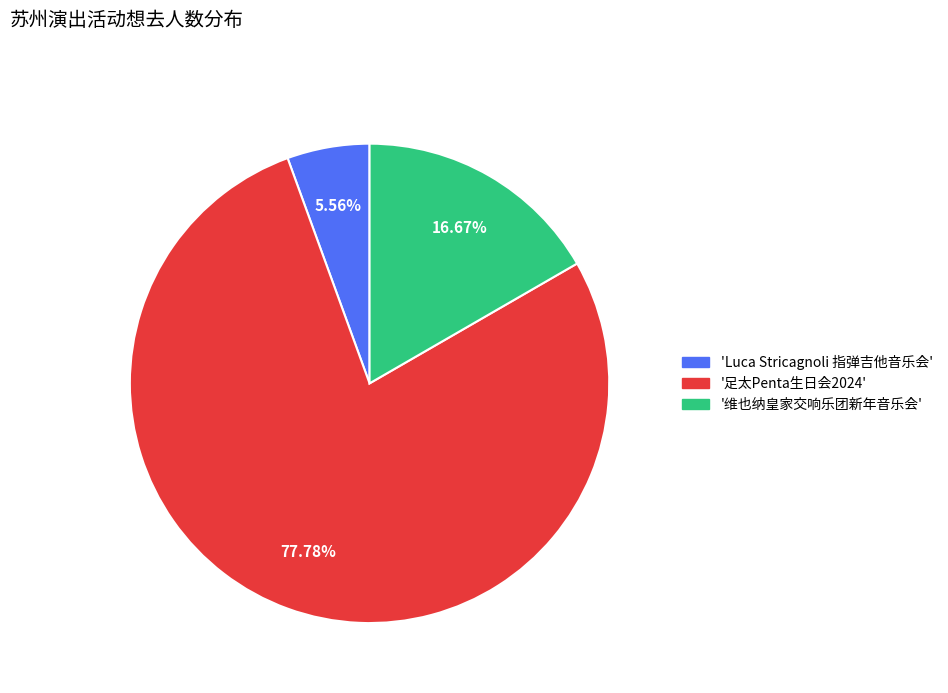

Is there a majority slice in this chart?

Yes